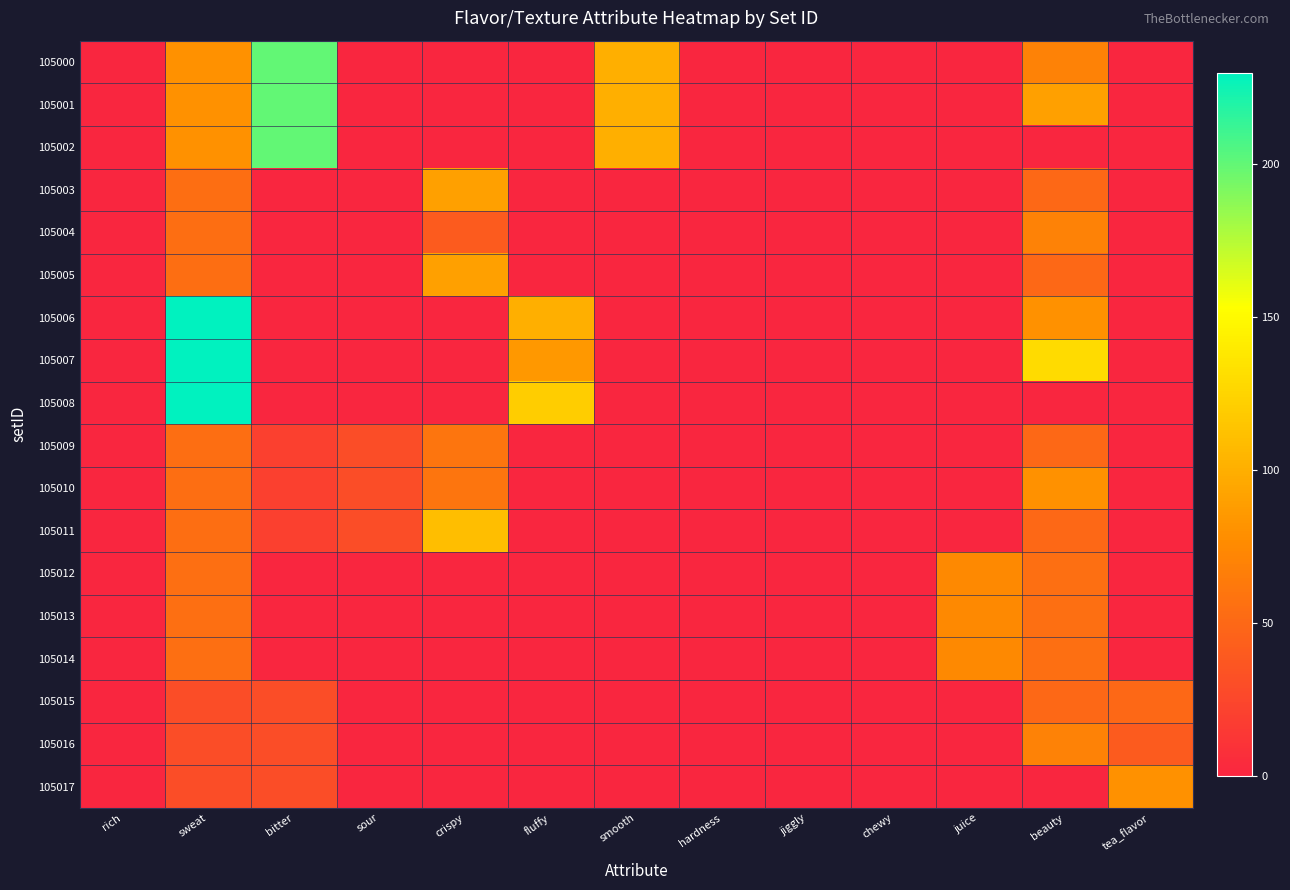

Reading right to left, transcribe all the data shown in this chart.

105000: tea_flavor=0	beauty=70	juice=0	chewy=0	jiggly=0	hardness=0	smooth=100	fluffy=0	crispy=0	sour=0	bitter=200	sweat=80	rich=0
105001: tea_flavor=0	beauty=90	juice=0	chewy=0	jiggly=0	hardness=0	smooth=100	fluffy=0	crispy=0	sour=0	bitter=200	sweat=80	rich=0
105002: tea_flavor=0	beauty=0	juice=0	chewy=0	jiggly=0	hardness=0	smooth=100	fluffy=0	crispy=0	sour=0	bitter=200	sweat=80	rich=0
105003: tea_flavor=0	beauty=50	juice=0	chewy=0	jiggly=0	hardness=0	smooth=0	fluffy=0	crispy=90	sour=0	bitter=0	sweat=54	rich=0
105004: tea_flavor=0	beauty=70	juice=0	chewy=0	jiggly=0	hardness=0	smooth=0	fluffy=0	crispy=40	sour=0	bitter=0	sweat=54	rich=0
105005: tea_flavor=0	beauty=50	juice=0	chewy=0	jiggly=0	hardness=0	smooth=0	fluffy=0	crispy=90	sour=0	bitter=0	sweat=54	rich=0
105006: tea_flavor=0	beauty=80	juice=0	chewy=0	jiggly=0	hardness=0	smooth=0	fluffy=100	crispy=0	sour=0	bitter=0	sweat=230	rich=0
105007: tea_flavor=0	beauty=130	juice=0	chewy=0	jiggly=0	hardness=0	smooth=0	fluffy=85	crispy=0	sour=0	bitter=0	sweat=230	rich=0
105008: tea_flavor=0	beauty=0	juice=0	chewy=0	jiggly=0	hardness=0	smooth=0	fluffy=120	crispy=0	sour=0	bitter=0	sweat=230	rich=0
105009: tea_flavor=0	beauty=50	juice=0	chewy=0	jiggly=0	hardness=0	smooth=0	fluffy=0	crispy=60	sour=30	bitter=20	sweat=54	rich=0
105010: tea_flavor=0	beauty=80	juice=0	chewy=0	jiggly=0	hardness=0	smooth=0	fluffy=0	crispy=60	sour=30	bitter=20	sweat=54	rich=0
105011: tea_flavor=0	beauty=50	juice=0	chewy=0	jiggly=0	hardness=0	smooth=0	fluffy=0	crispy=110	sour=30	bitter=20	sweat=54	rich=0
105012: tea_flavor=0	beauty=55	juice=75	chewy=0	jiggly=0	hardness=0	smooth=0	fluffy=0	crispy=0	sour=0	bitter=0	sweat=55	rich=0
105013: tea_flavor=0	beauty=55	juice=75	chewy=0	jiggly=0	hardness=0	smooth=0	fluffy=0	crispy=0	sour=0	bitter=0	sweat=55	rich=0
105014: tea_flavor=0	beauty=55	juice=75	chewy=0	jiggly=0	hardness=0	smooth=0	fluffy=0	crispy=0	sour=0	bitter=0	sweat=55	rich=0
105015: tea_flavor=50	beauty=50	juice=0	chewy=0	jiggly=0	hardness=0	smooth=0	fluffy=0	crispy=0	sour=0	bitter=30	sweat=30	rich=0
105016: tea_flavor=40	beauty=70	juice=0	chewy=0	jiggly=0	hardness=0	smooth=0	fluffy=0	crispy=0	sour=0	bitter=30	sweat=30	rich=0
105017: tea_flavor=80	beauty=0	juice=0	chewy=0	jiggly=0	hardness=0	smooth=0	fluffy=0	crispy=0	sour=0	bitter=30	sweat=30	rich=0